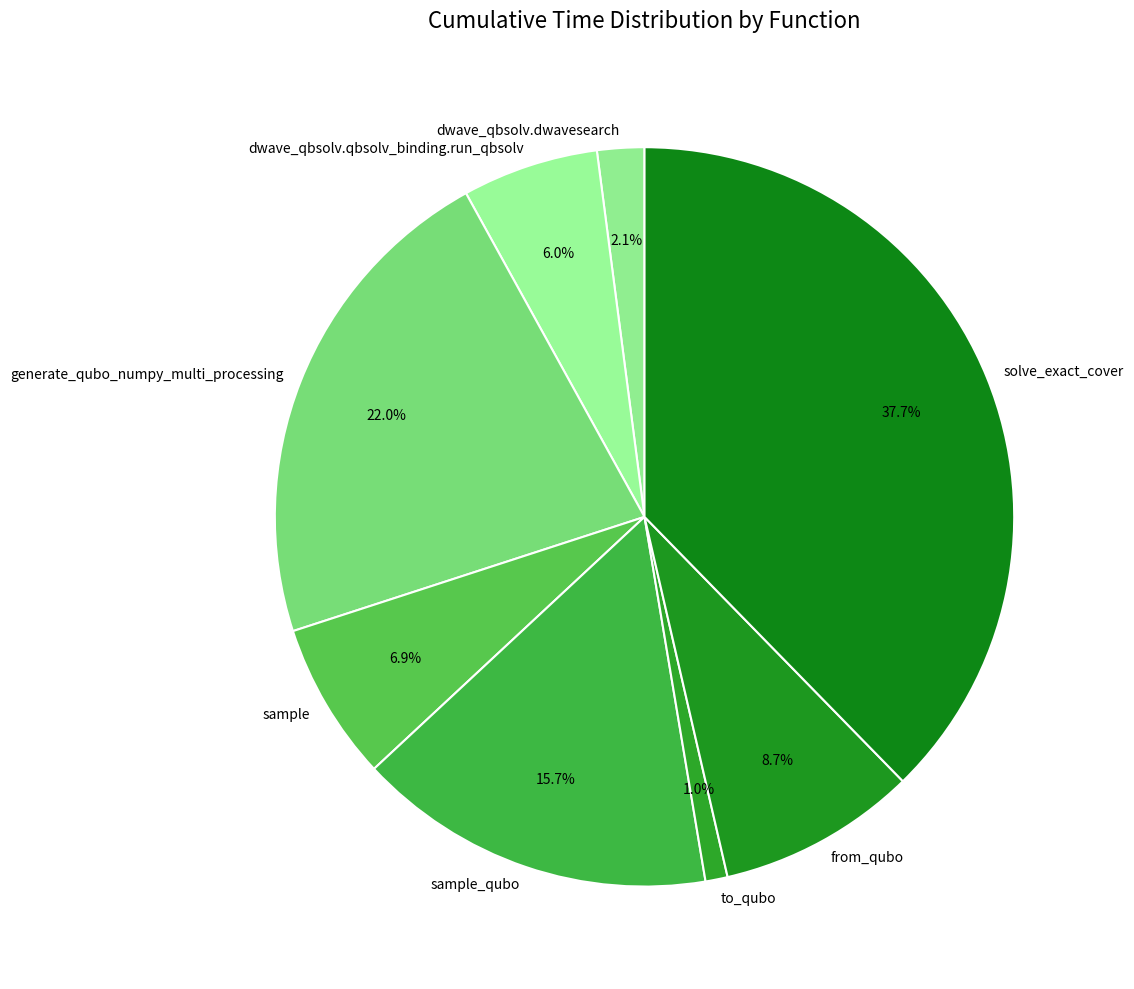

Which slice is the smallest?

to_qubo